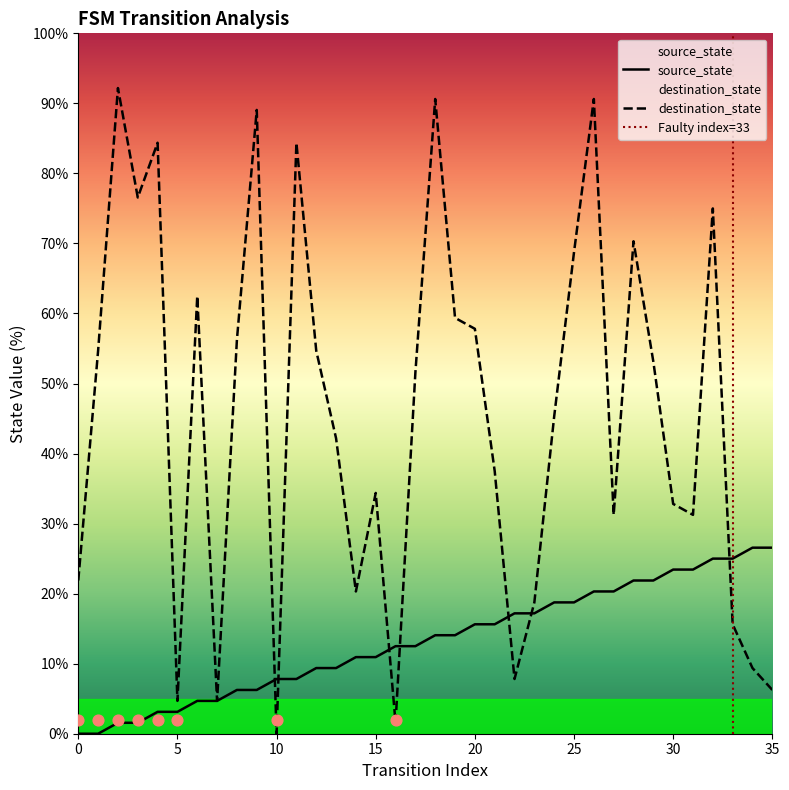

At which category is the sum across all series the highest?

26